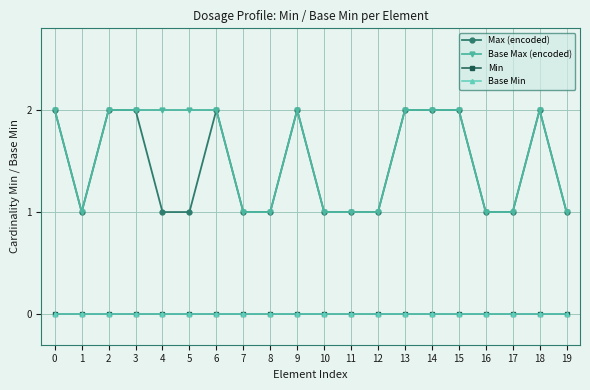

Does the chart have visible grid lines?

Yes